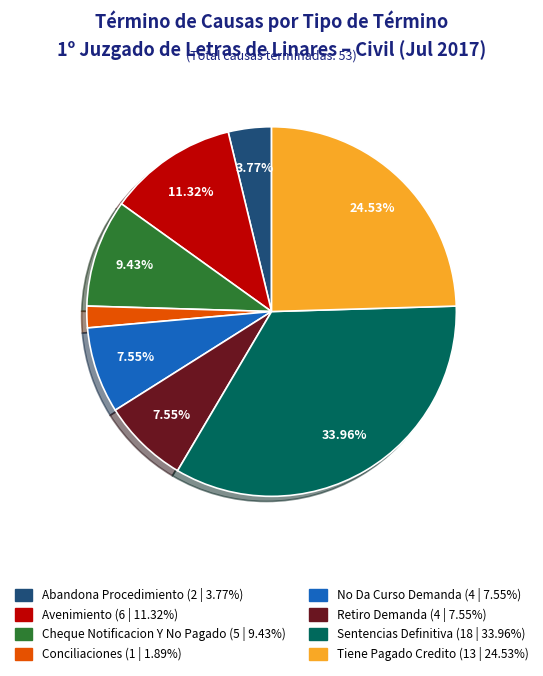

Is Conciliaciones the majority of the pie?

No